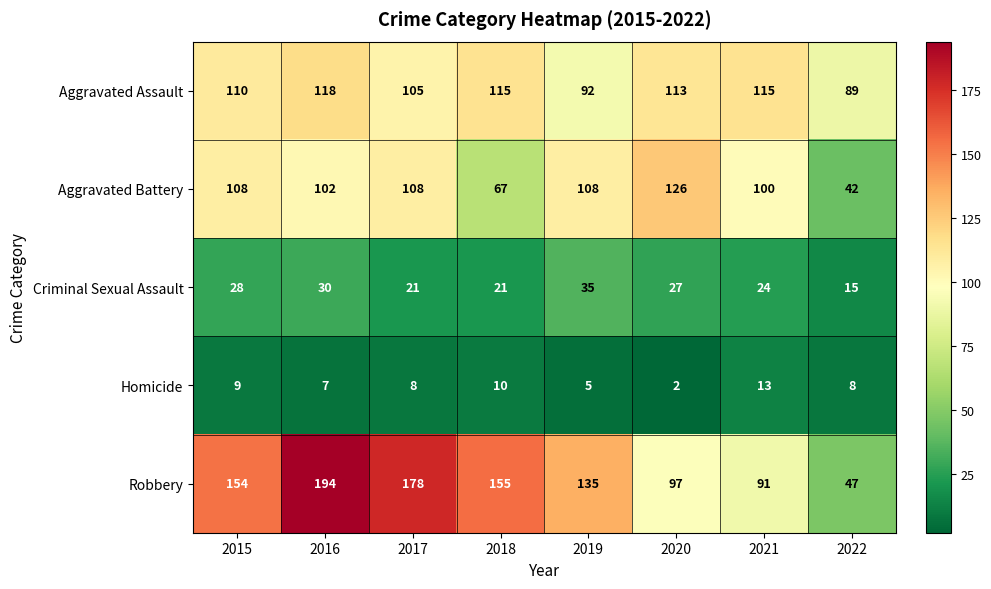

How many data points in Homicide are less than 8?

3